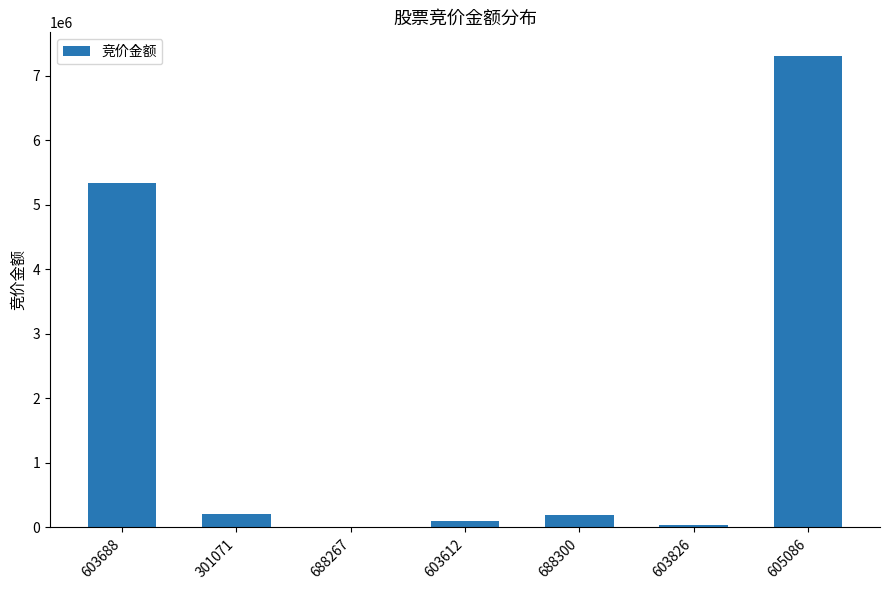

Which category has the highest value across all series?

605086